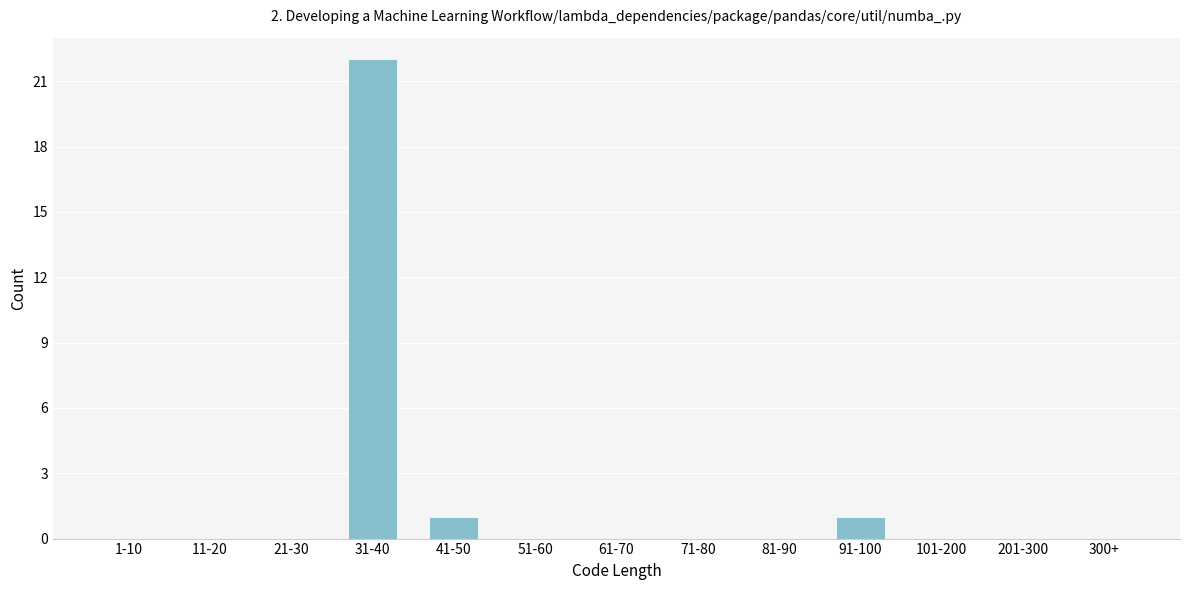

Reading left to right, what are all the values shown in this chart?

1-10=0	11-20=0	21-30=0	31-40=22	41-50=1	51-60=0	61-70=0	71-80=0	81-90=0	91-100=1	101-200=0	201-300=0	300+=0